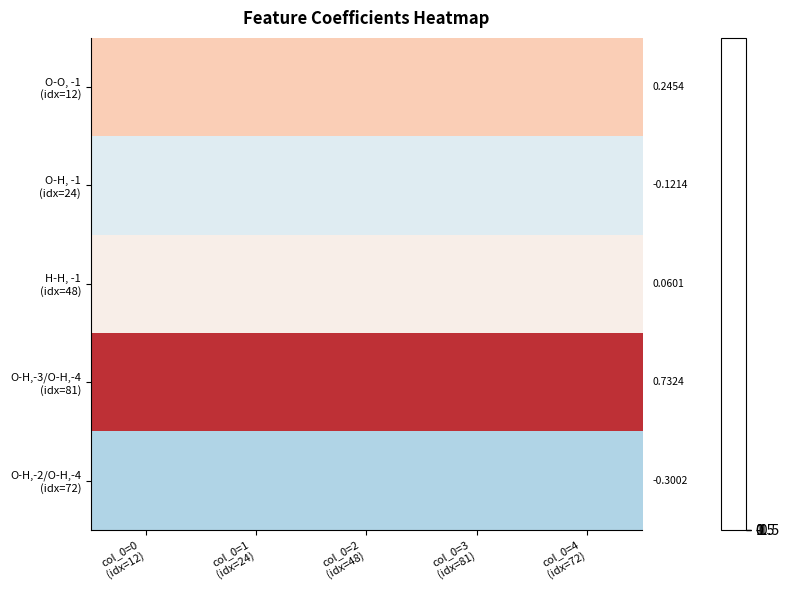

What is the average value of the O-O, -1 (idx=12) series?

0.2